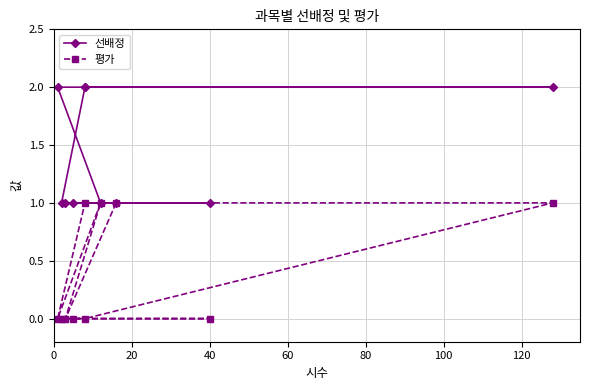

Count the 선배정 values in the range 1 to 2.

10